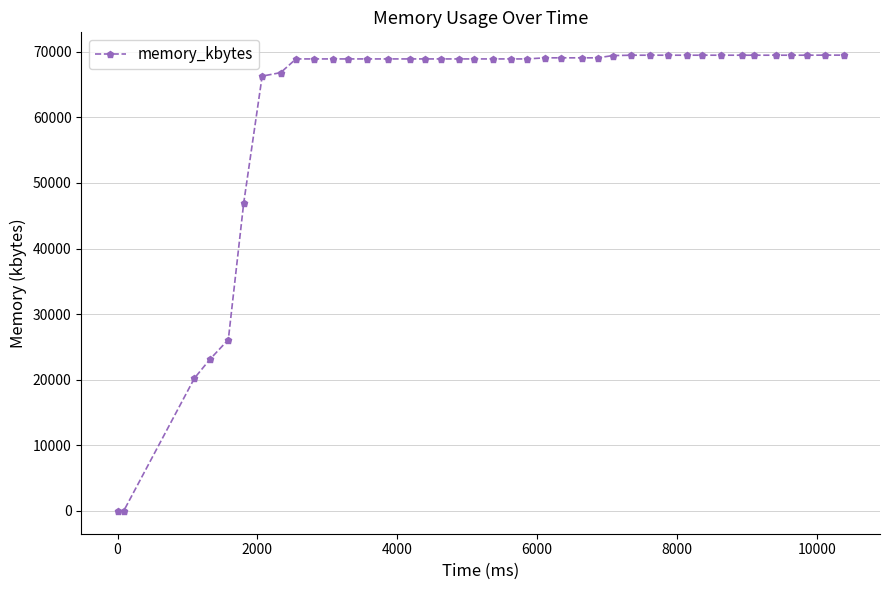

What is the greatest value displayed?

69488